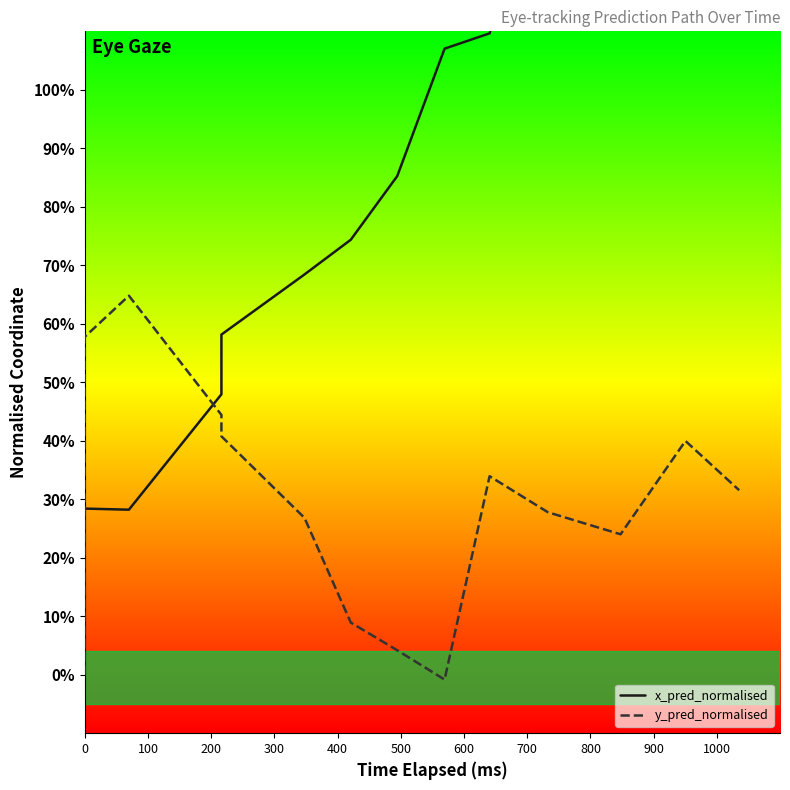

What is the value of the y_pred_normalised point at the 12th from the left?

0.3